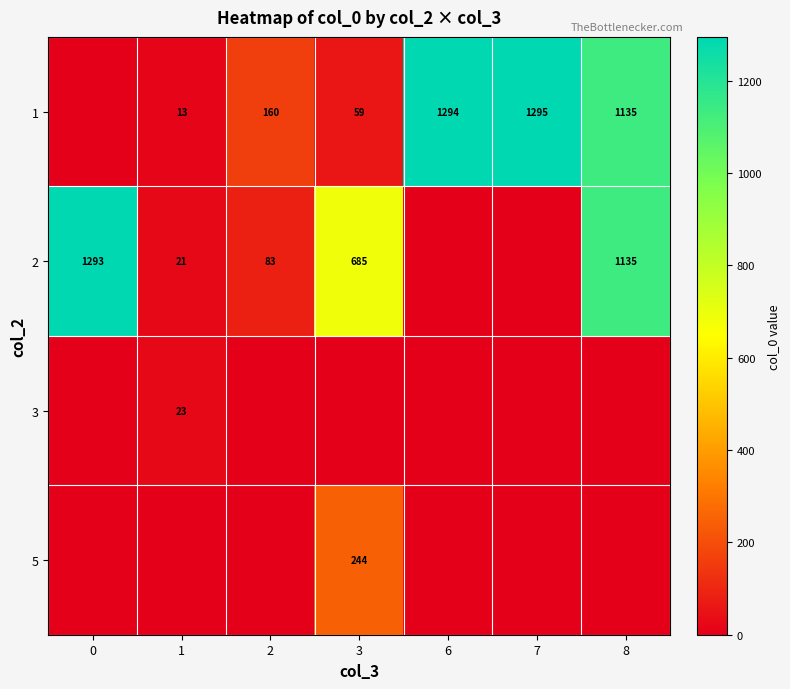

What is the average value of the row_0 series?

565.3